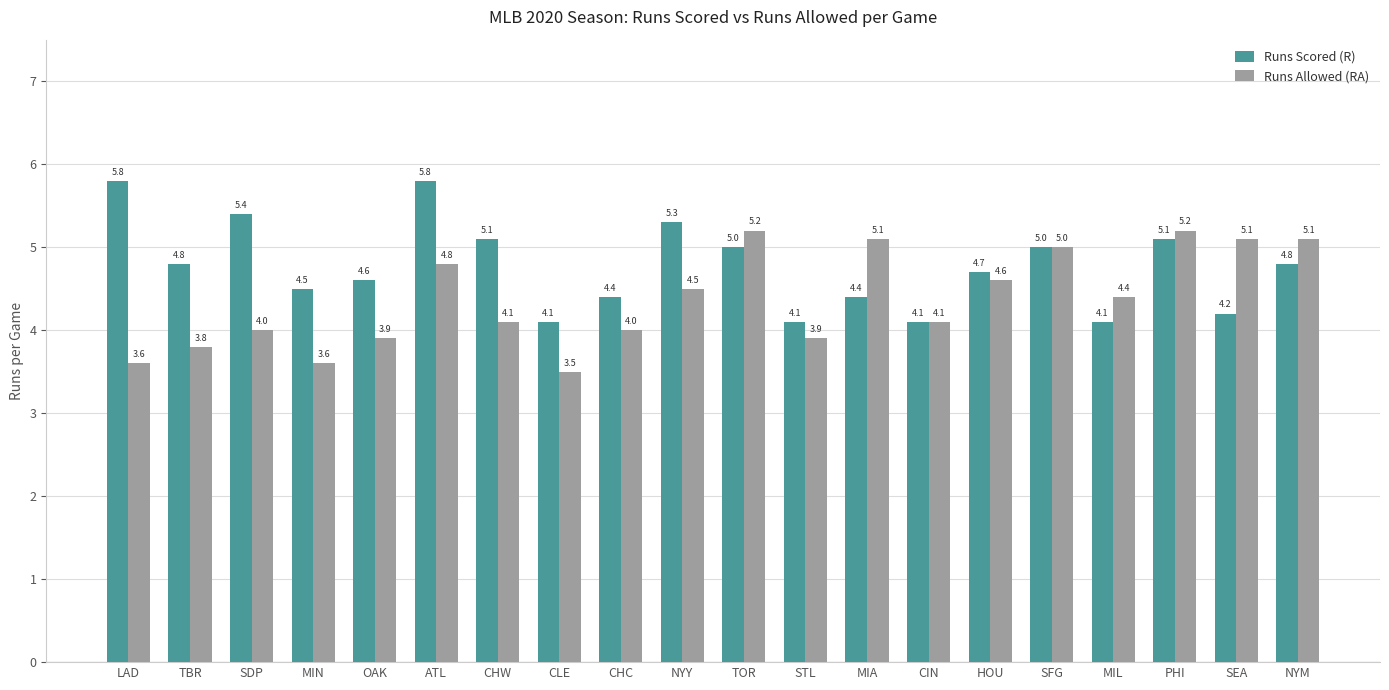

What is the difference between the Runs Allowed (RA) values at LAD and CLE?

0.1